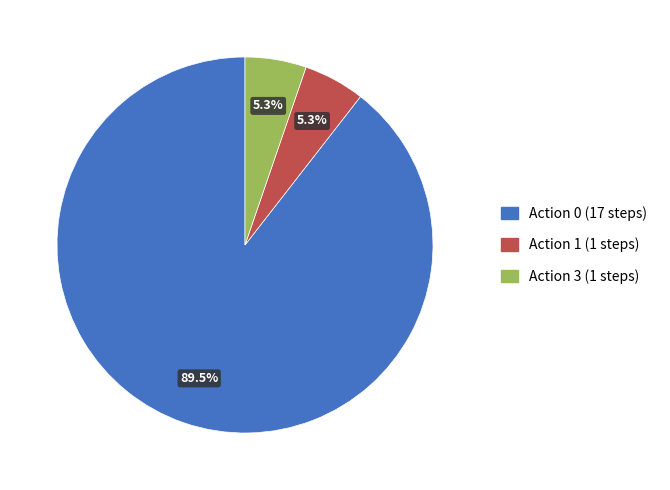

Is there a majority slice in this chart?

Yes